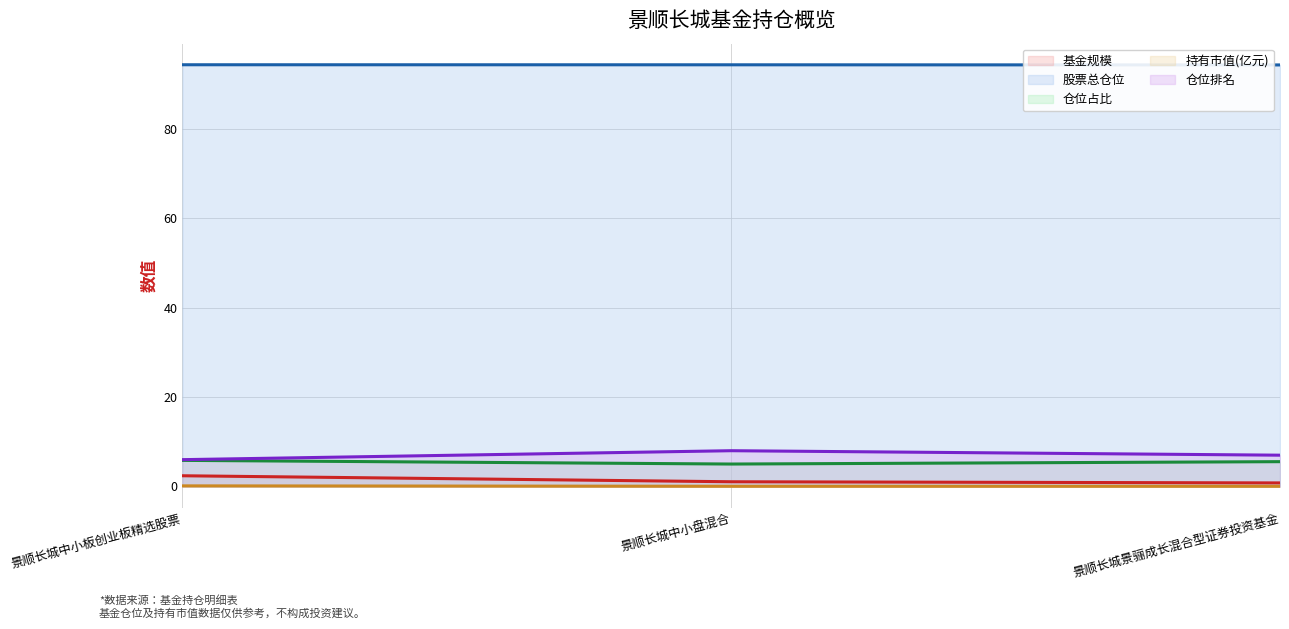

What is the value of the 仓位占比 point at the 3rd from the left?

5.5